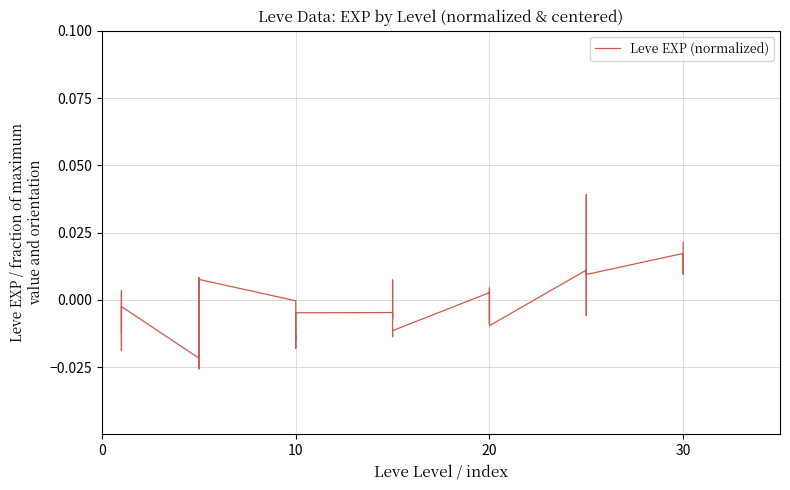

Count the number of values greater than 0.

15